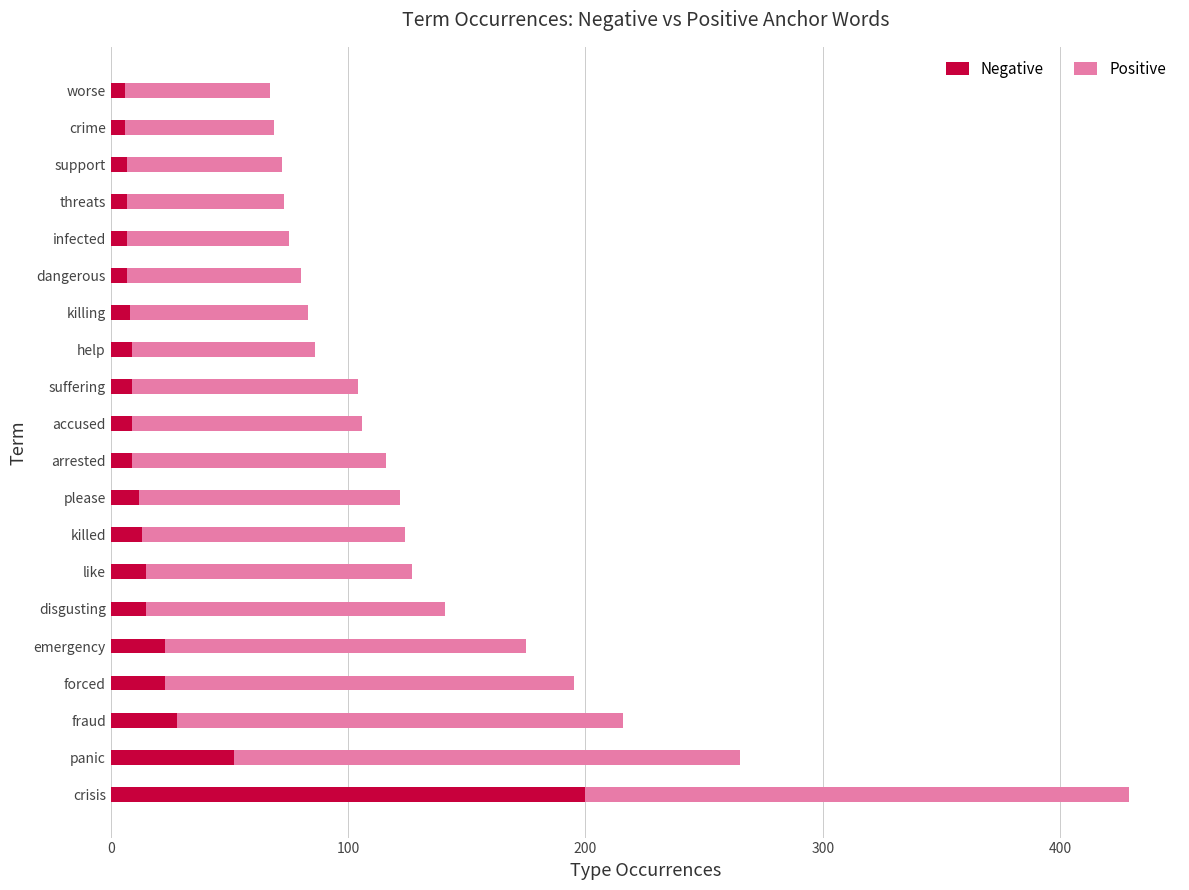

The Negative series shows 15 at like. True or false?

True